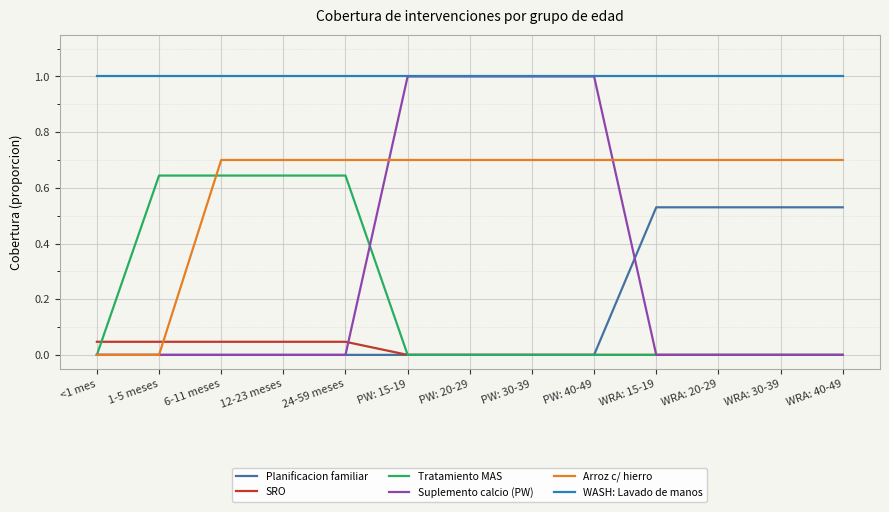

Does the chart have visible grid lines?

Yes